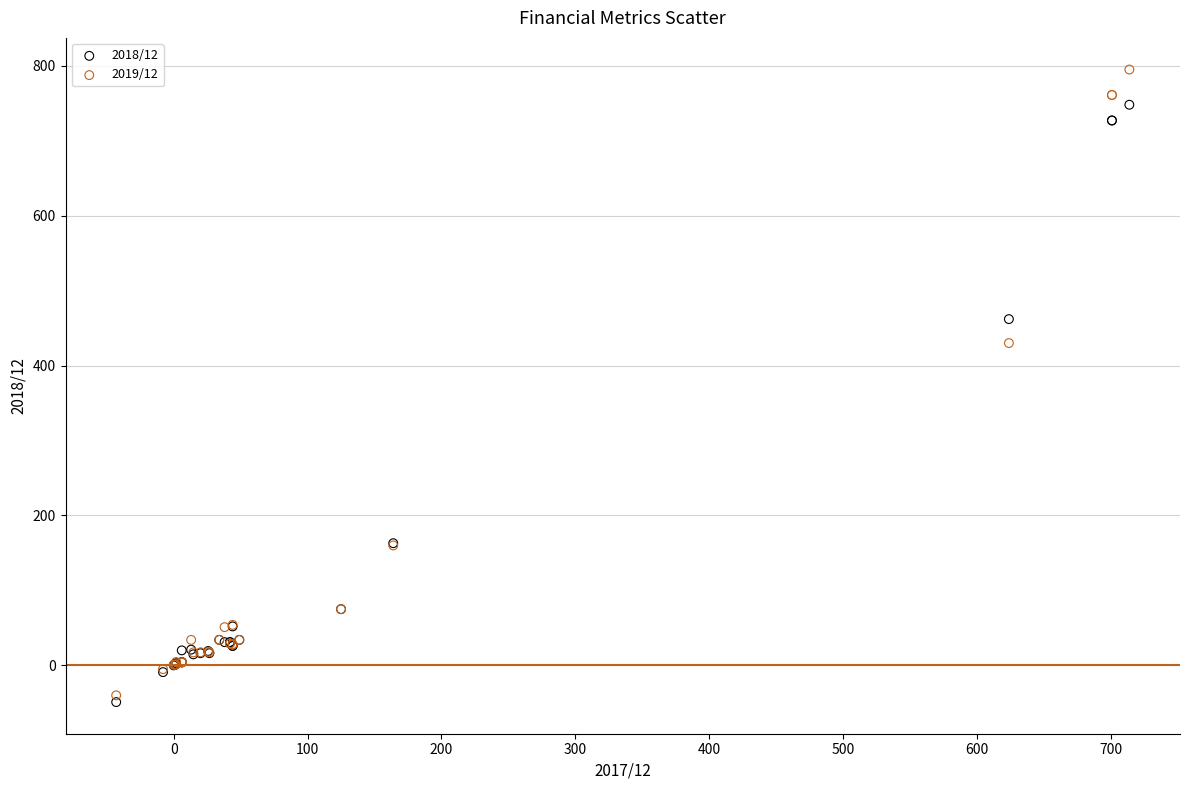

Across all series, what Y value is closest to 373?

430.0